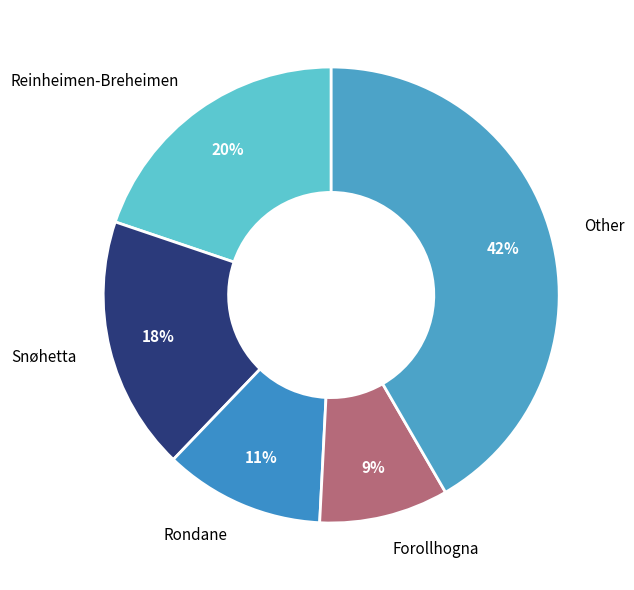

To the nearest percent, what portion does Forollhogna represent?

9%